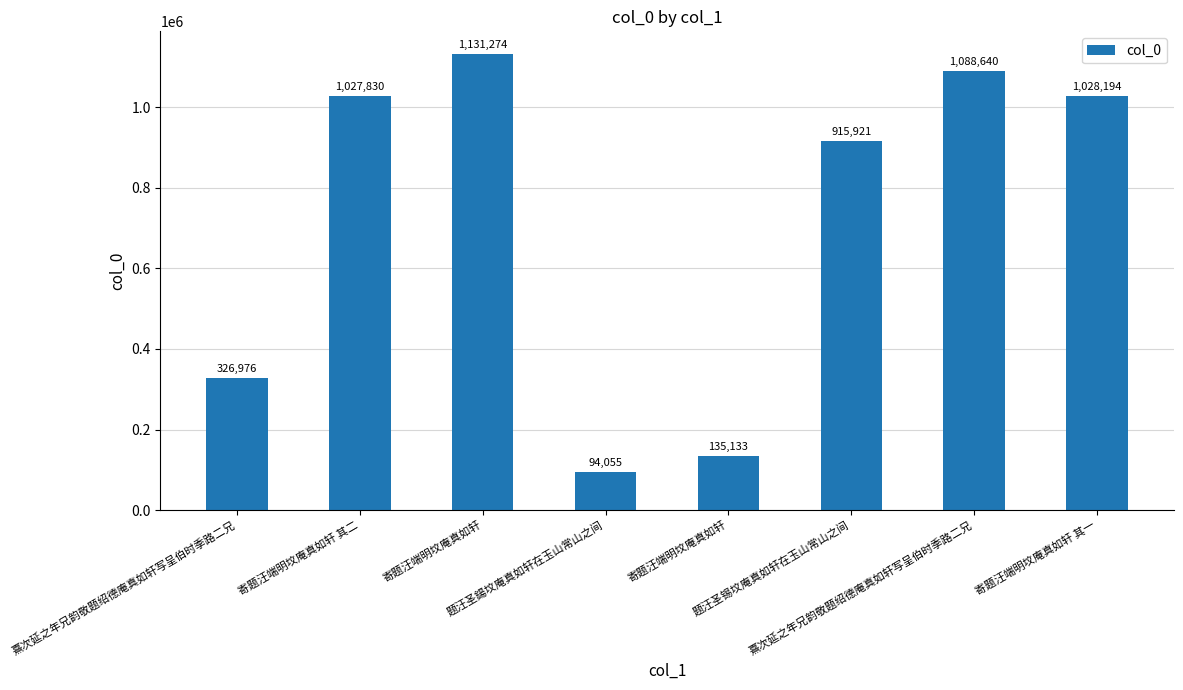

Between 寄题汪端明坟庵真如轩 其一 and 熹次延之年兄韵敬题绍德庵真如轩写呈伯时季路二兄, which is larger?

熹次延之年兄韵敬题绍德庵真如轩写呈伯时季路二兄